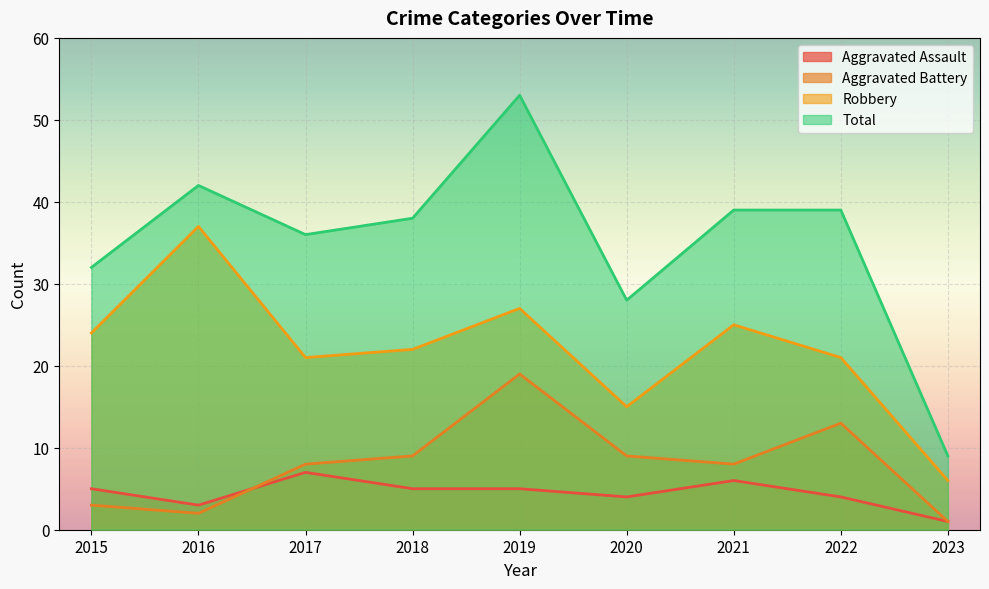

Reading left to right, list all the values displayed in this chart.

Aggravated Assault: 5	3	7	5	5	4	6	4	1
Aggravated Battery: 3	2	8	9	19	9	8	13	1
Robbery: 24	37	21	22	27	15	25	21	6
Total: 32	42	36	38	53	28	39	39	9